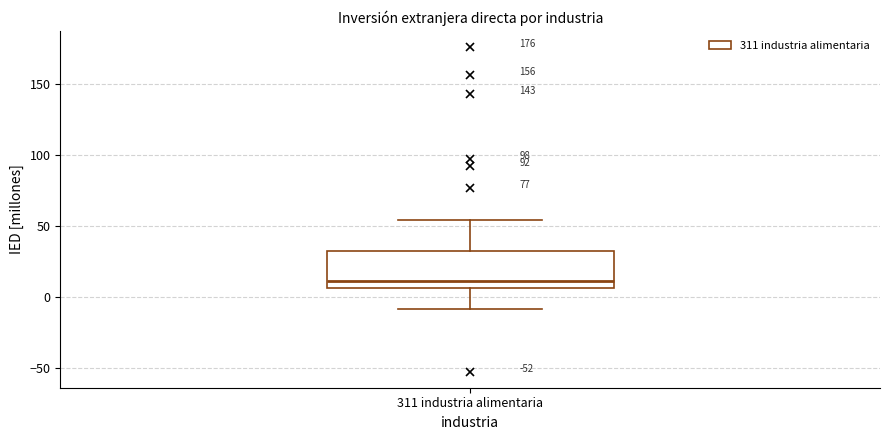

Where does the median line of the box for 311 industria alimentaria sit on the y-axis? The values are not printed on the chart, so give them approximately, as read against the axis.

10